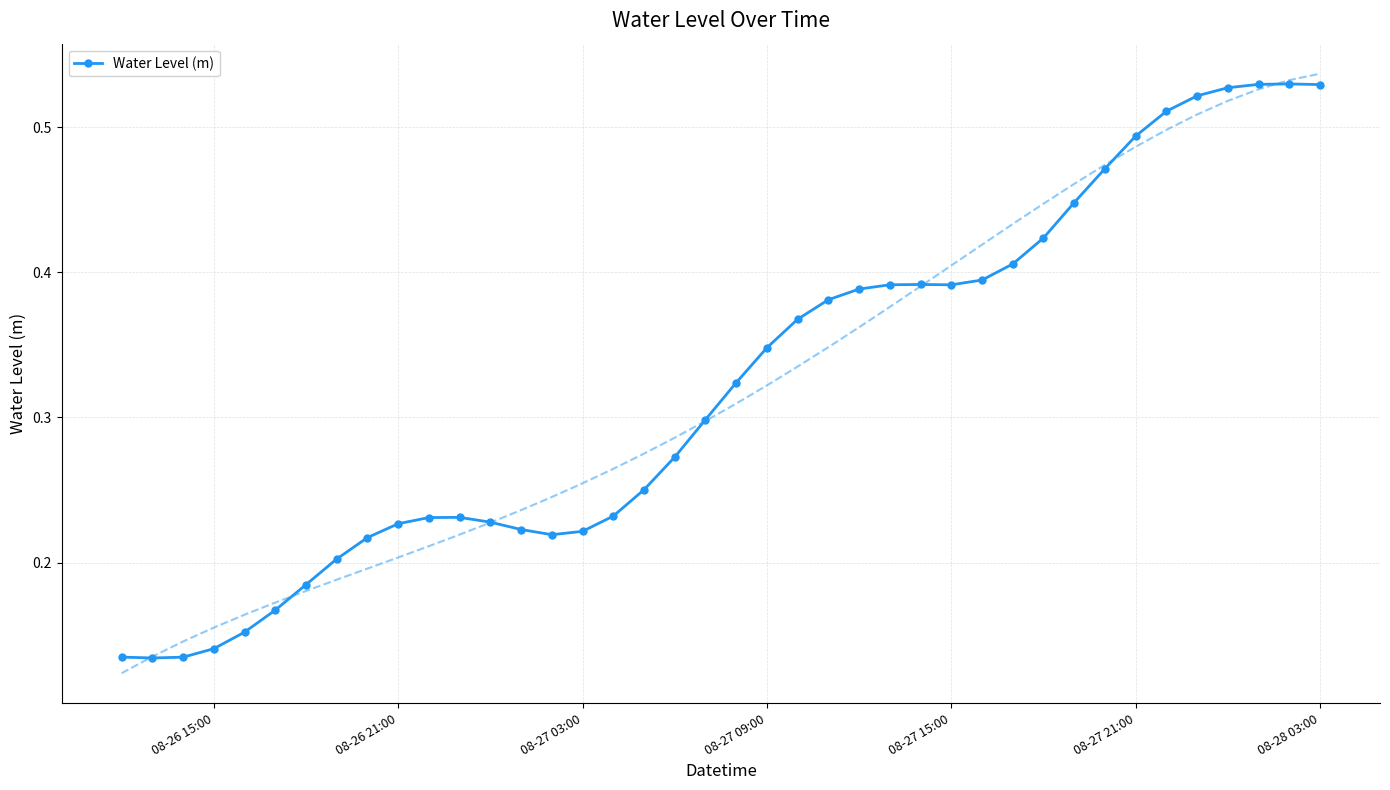

How many lines are shown in the chart?

1